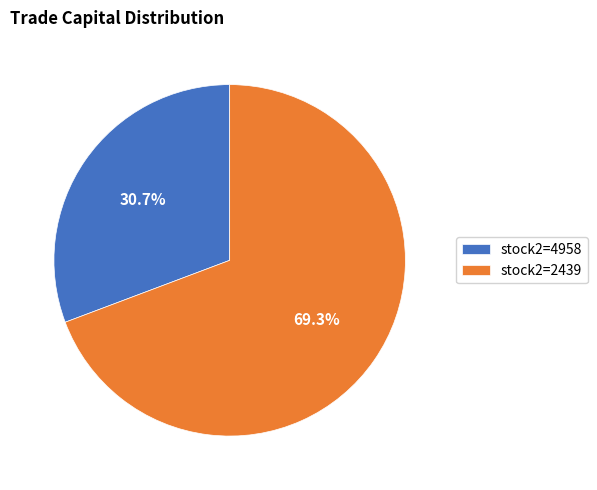

Which slice represents more than half of the pie?

stock2=2439